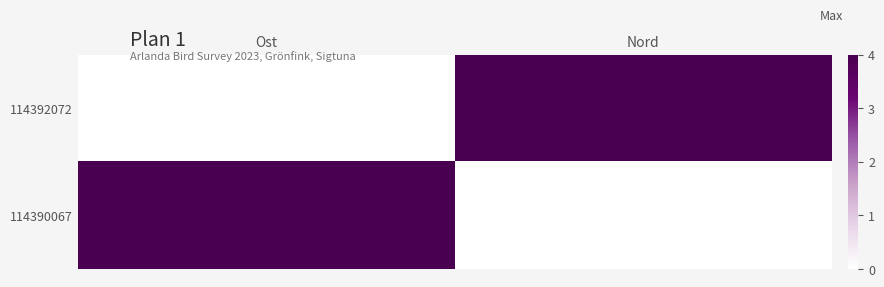

Reading right to left, list all the values displayed in this chart.

114392072: Nord=4	Ost=0
114390067: Nord=0	Ost=4